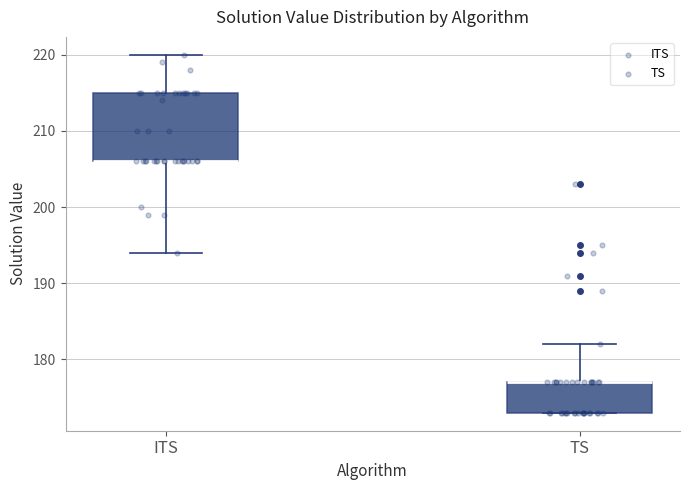

Reading left to right, transcribe this box plot: for each box, give where its median line is, the range the box spans, and where its two whiskers end, as read against the y-axis. The values are not printed on the chart, so give them approximately, as read against the axis.

ITS: median 206 (drawn on the box's lower edge), box 206 to 215, whiskers 194 to 220
TS: median 177 (drawn on the box's upper edge), box 173 to 177, whiskers 173 to 182